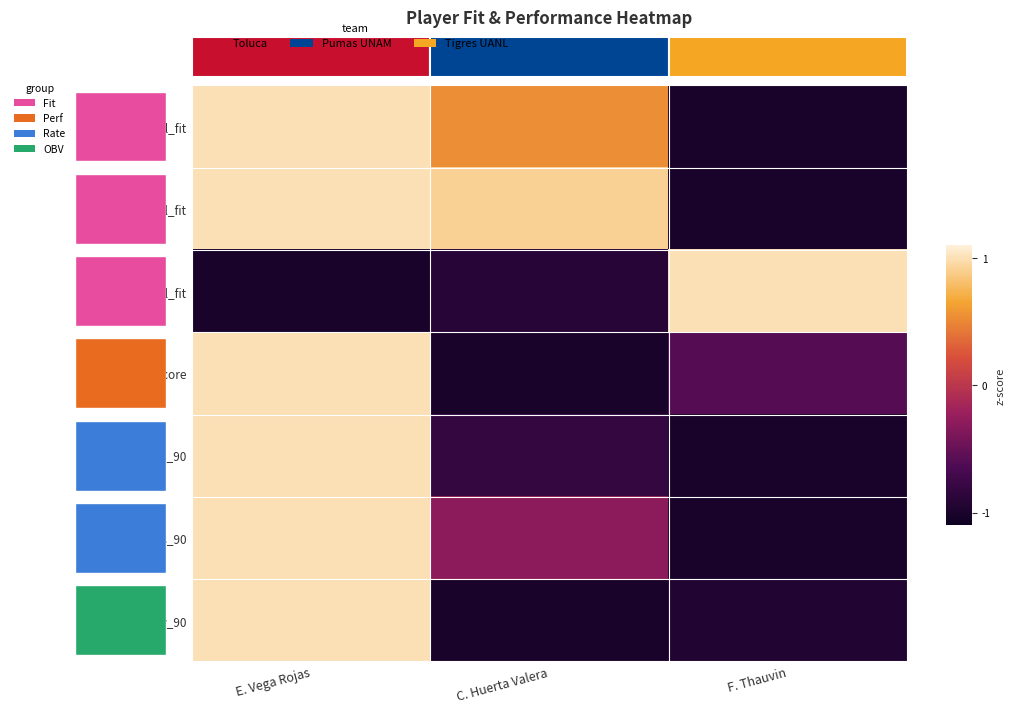

Reading left to right, extract all data points from this chart.

overall_fit: E. Vega Rojas=1.0	C. Huerta Valera=0.5	F. Thauvin=-1.0
technical_fit: E. Vega Rojas=1.0	C. Huerta Valera=0.9	F. Thauvin=-1.0
tactical_fit: E. Vega Rojas=-1.0	C. Huerta Valera=-0.9	F. Thauvin=1.0
impact_score: E. Vega Rojas=1.0	C. Huerta Valera=-1.0	F. Thauvin=-0.6
goals_90: E. Vega Rojas=1.0	C. Huerta Valera=-0.8	F. Thauvin=-1.0
assists_90: E. Vega Rojas=1.0	C. Huerta Valera=-0.3	F. Thauvin=-1.0
obv_90: E. Vega Rojas=1.0	C. Huerta Valera=-1.0	F. Thauvin=-0.9